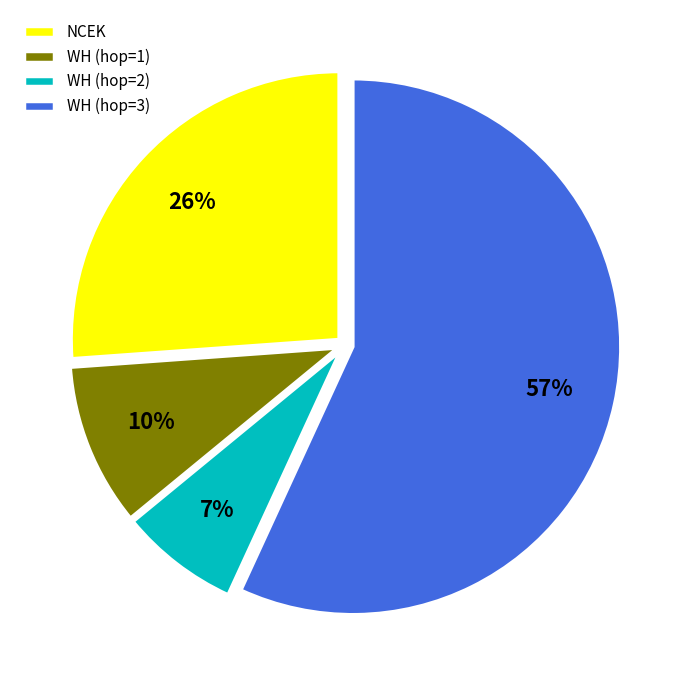

Combined, do WH (hop=2) and WH (hop=3) account for over 50%?

Yes